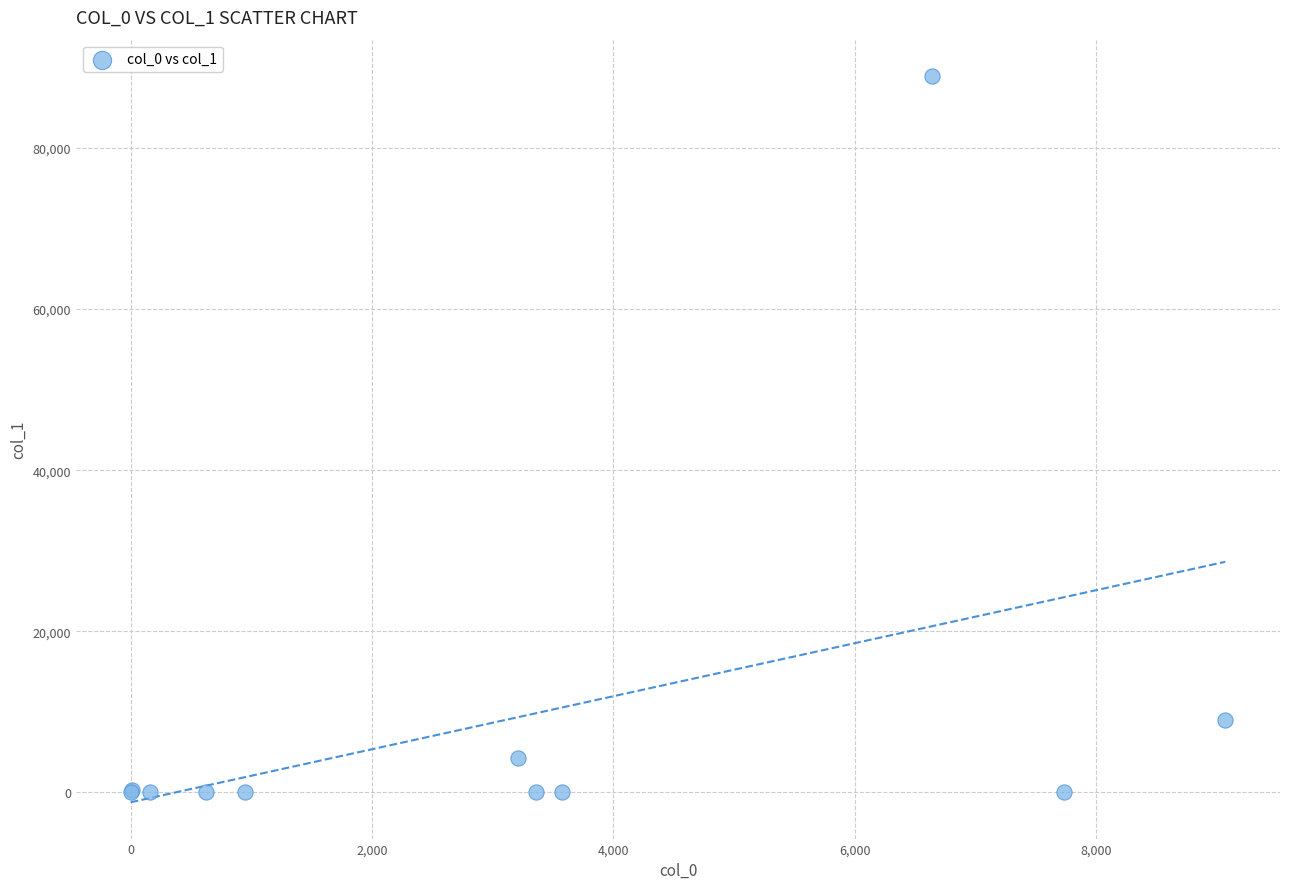

What Y value in the scatter plot is closest to 44474?

8996